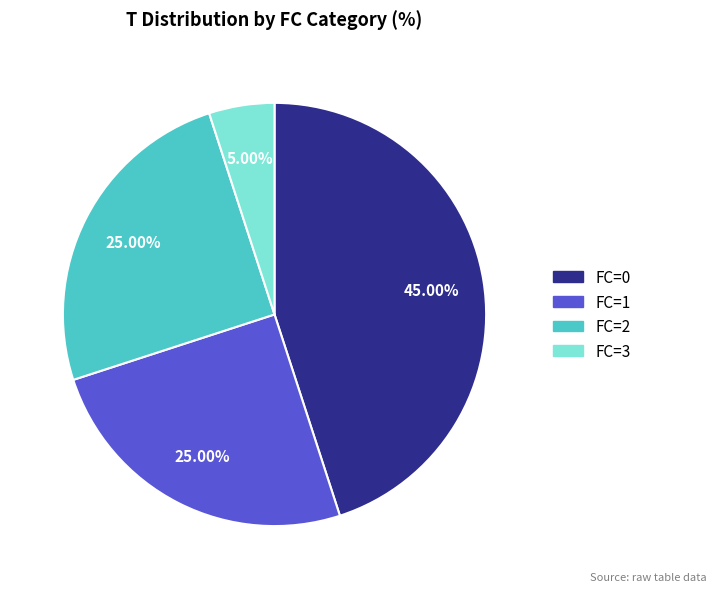

Is FC=3 the majority of the pie?

No